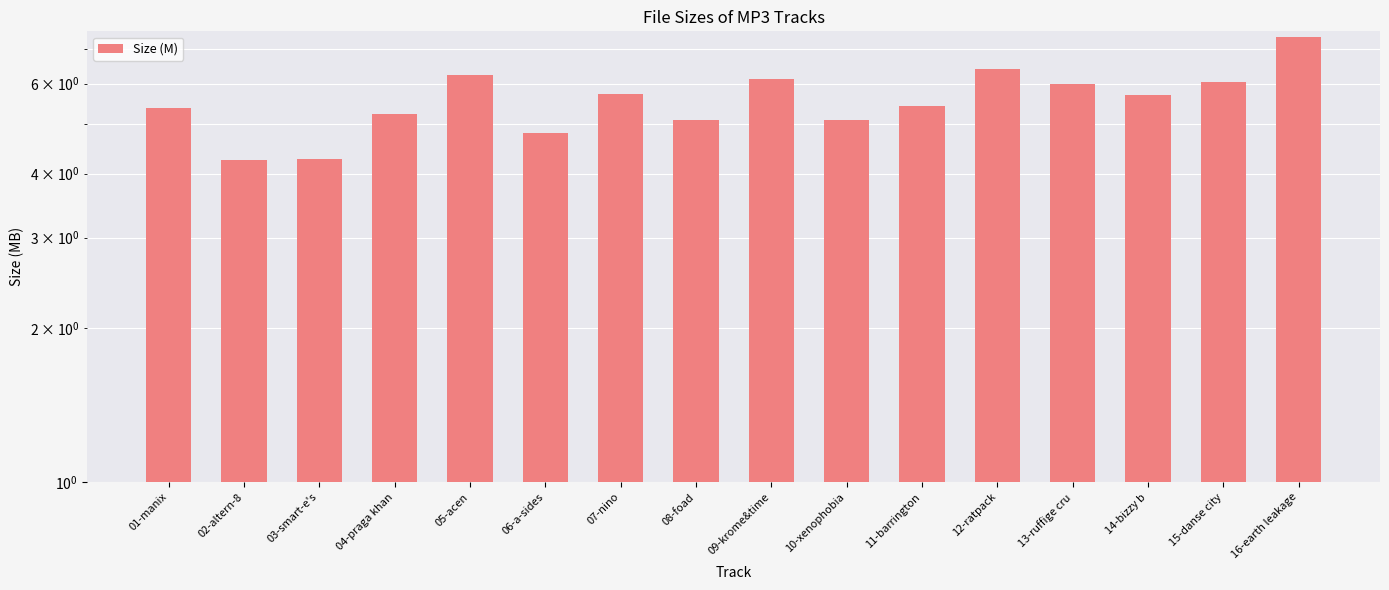

How many distinct data groups are displayed?

1